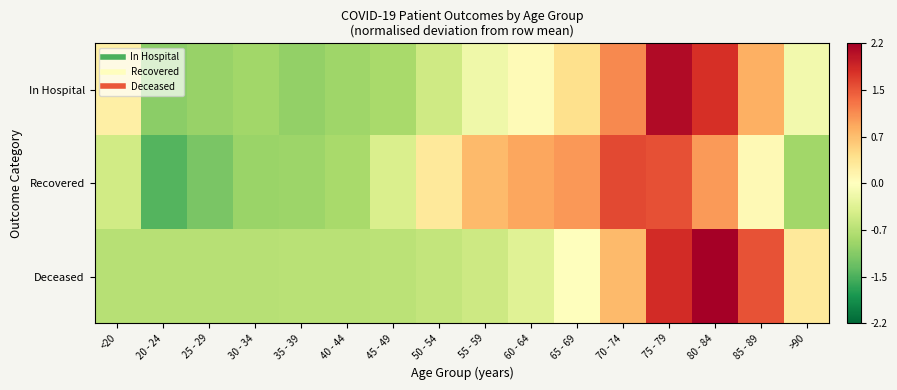

What is the greatest value displayed?

2.2